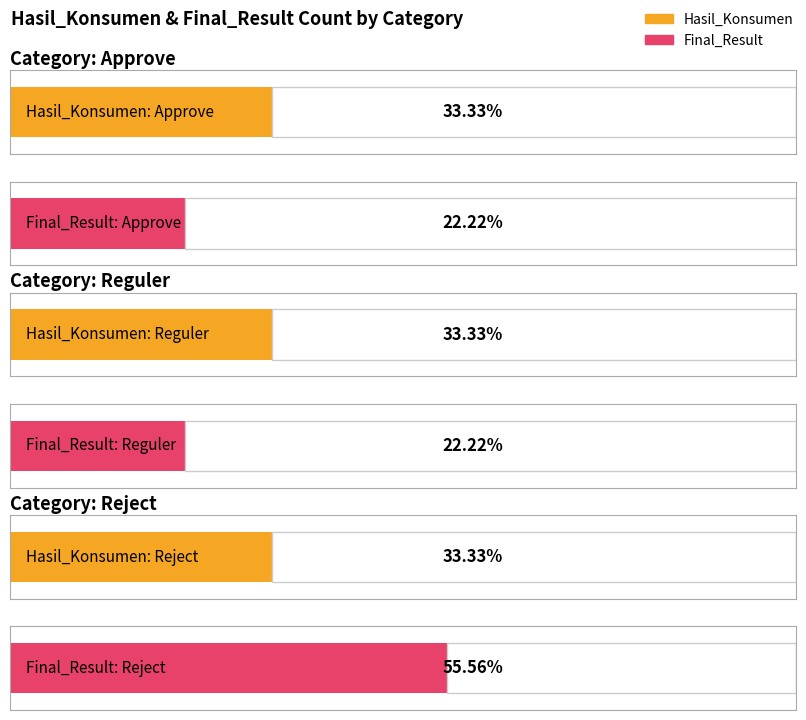

What value does the data have at Reject?

4